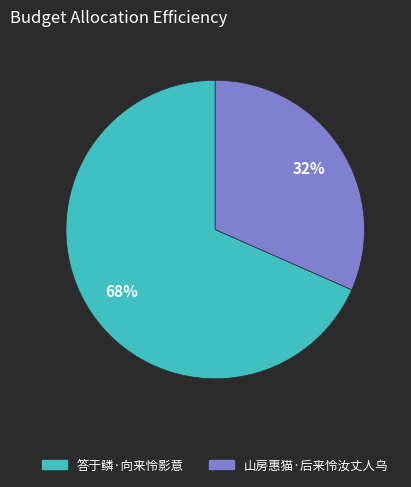

Which category has the biggest portion of the pie?

答于鳞·向来怜影意